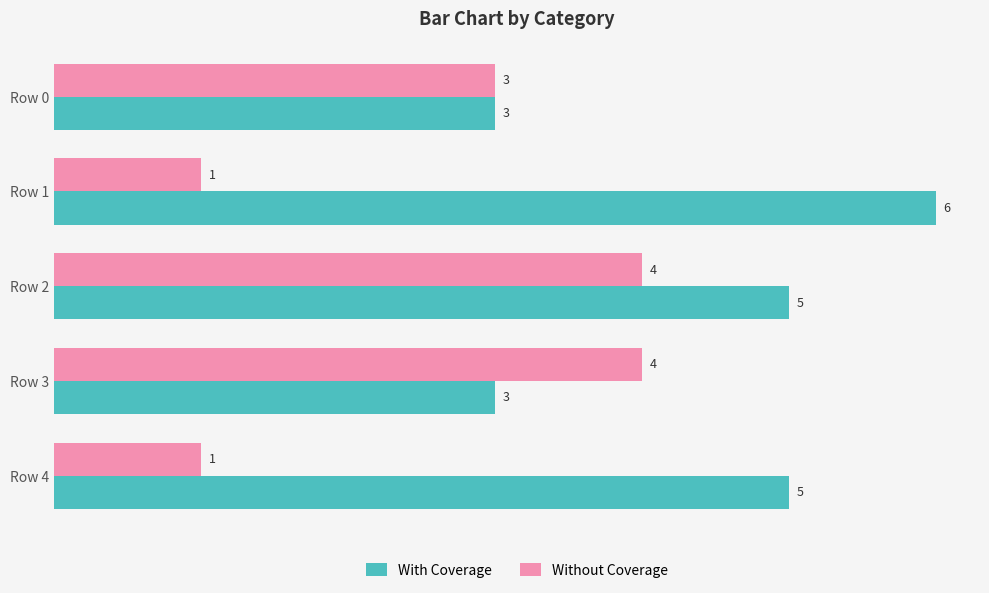

List the series in order of their peak value, lowest first.

Without Coverage, With Coverage